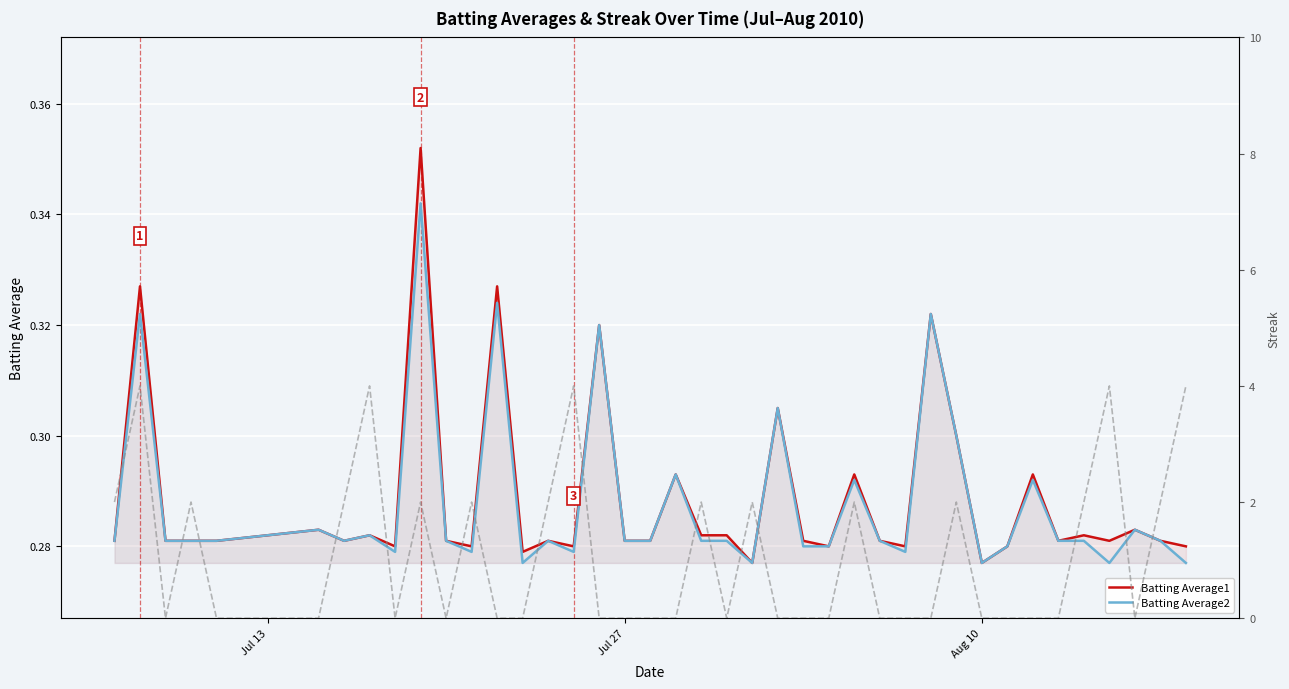

At which category does the chart reach its minimum across all series?

Aug 10